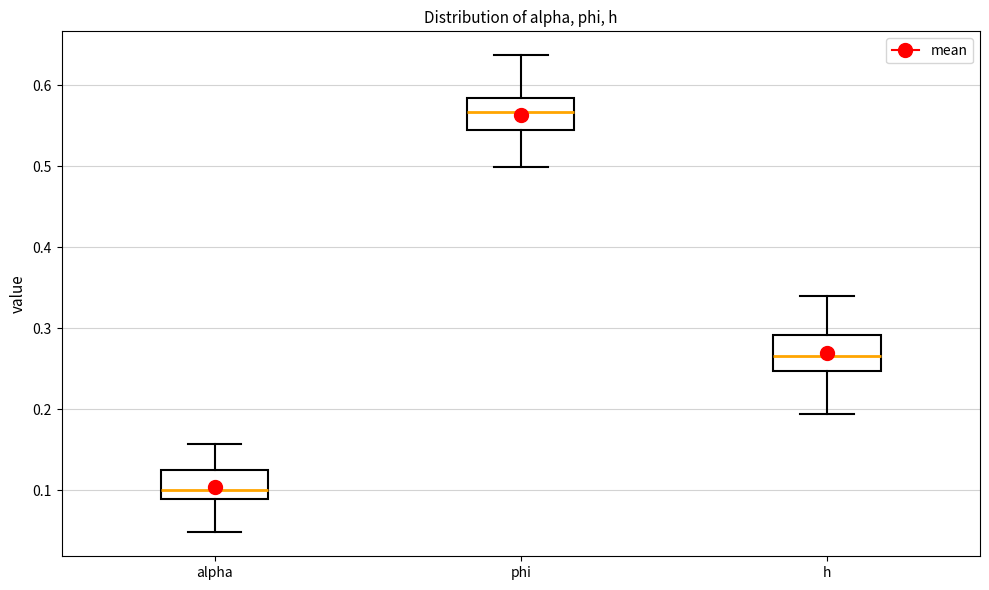

Where does the upper whisker of the box for alpha end on the y-axis? The values are not printed on the chart, so give them approximately, as read against the axis.

0.16